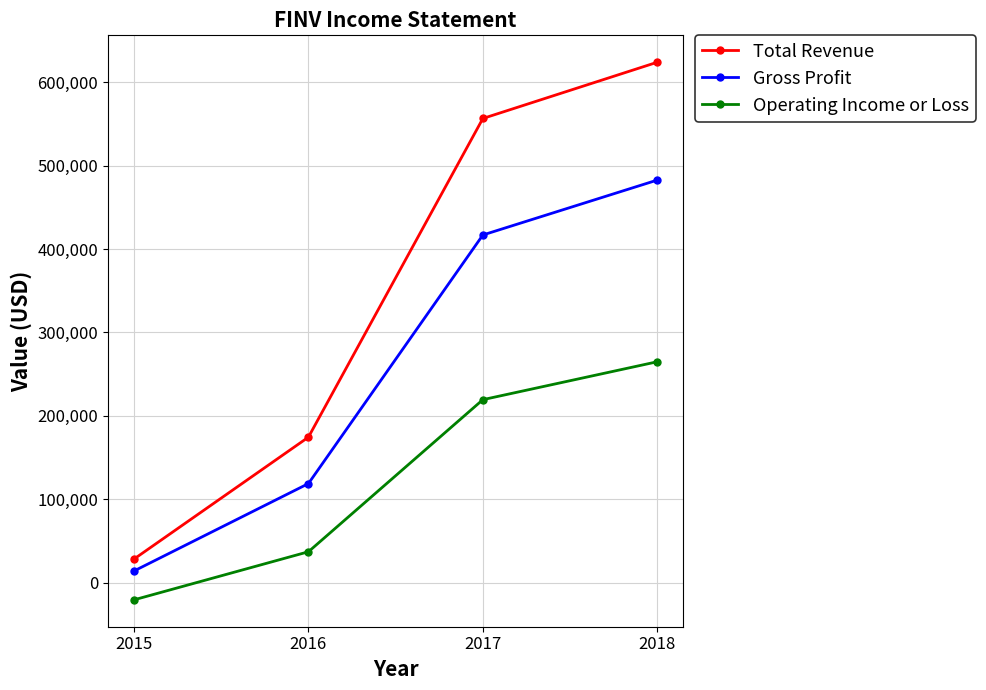

The value of Total Revenue at 2016 is 174400. True or false?

True